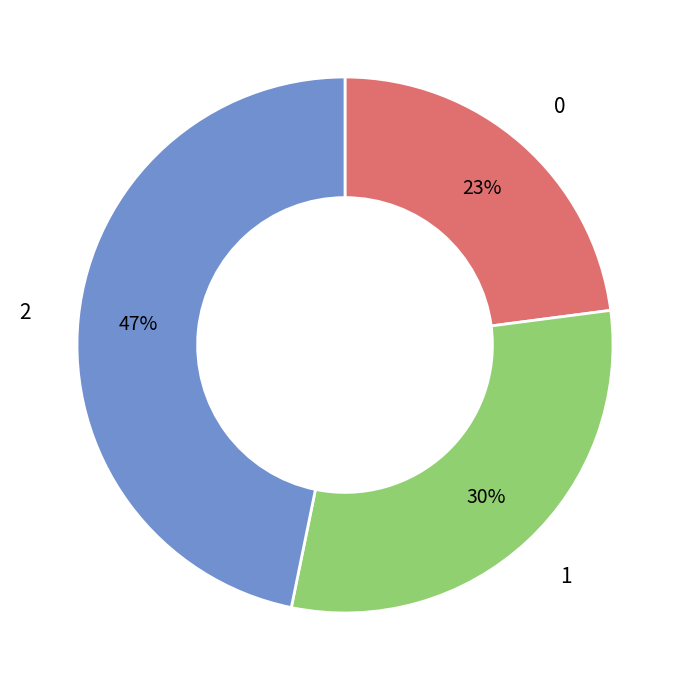

How many slices are in this pie chart?

3